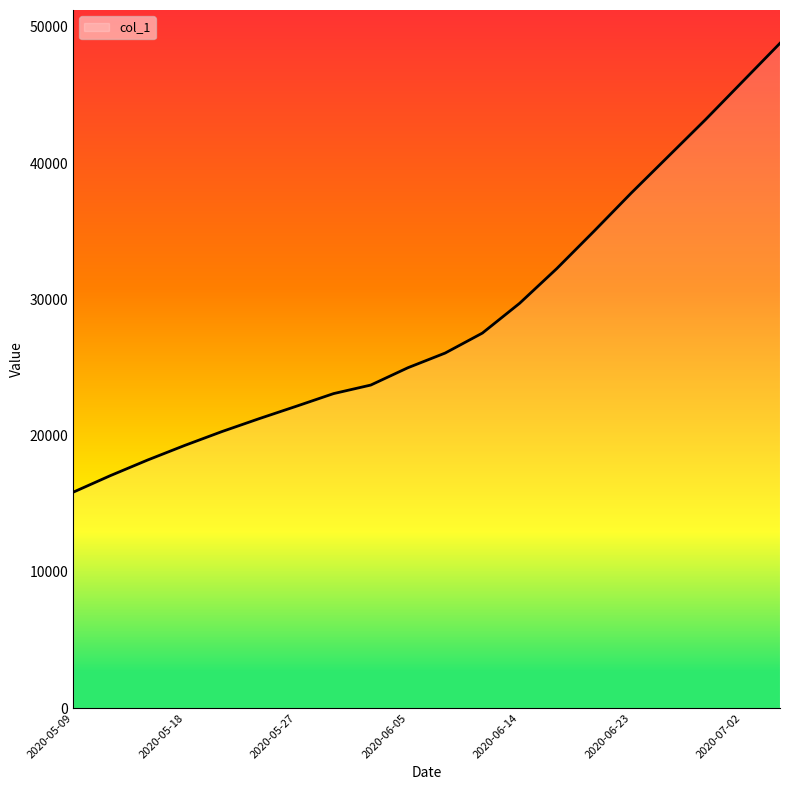

What is the maximum value shown in the chart?

48800.0